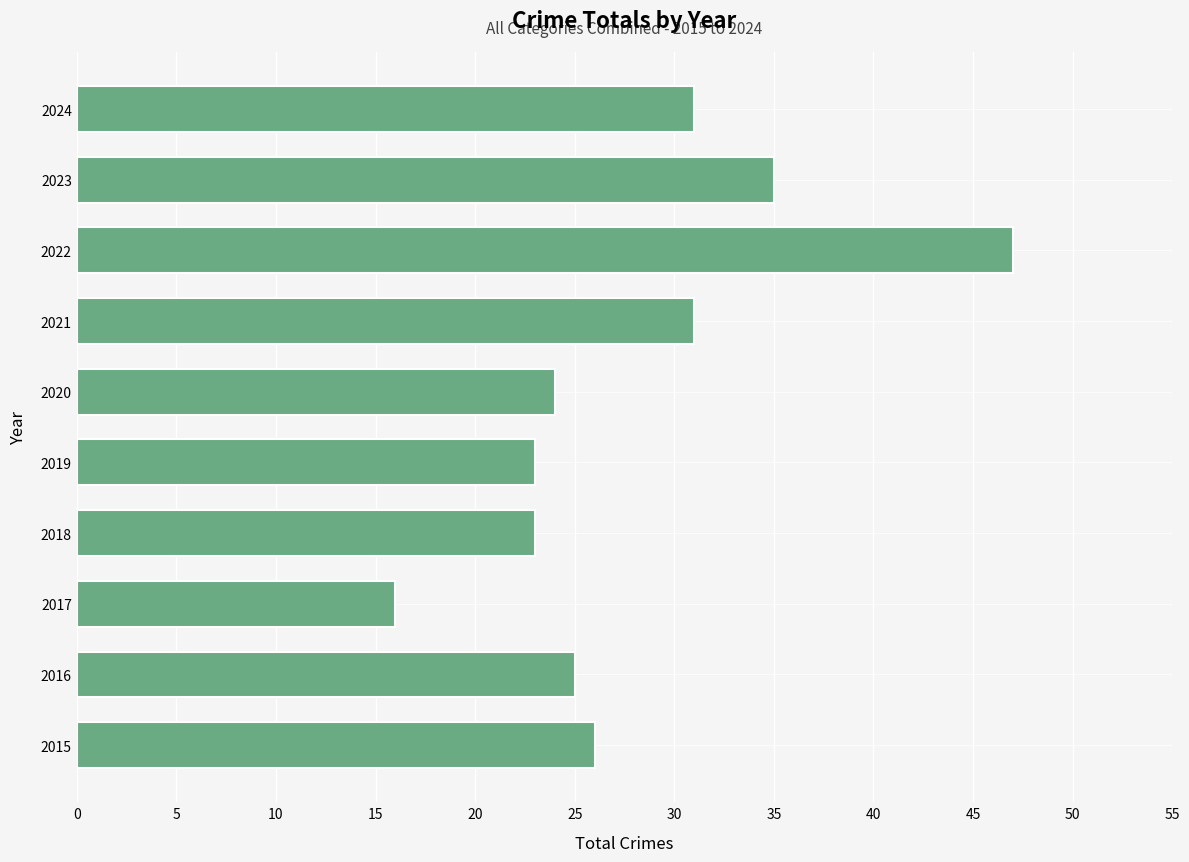

What is the ratio of the value at 2023 to the value at 2015?

1.3